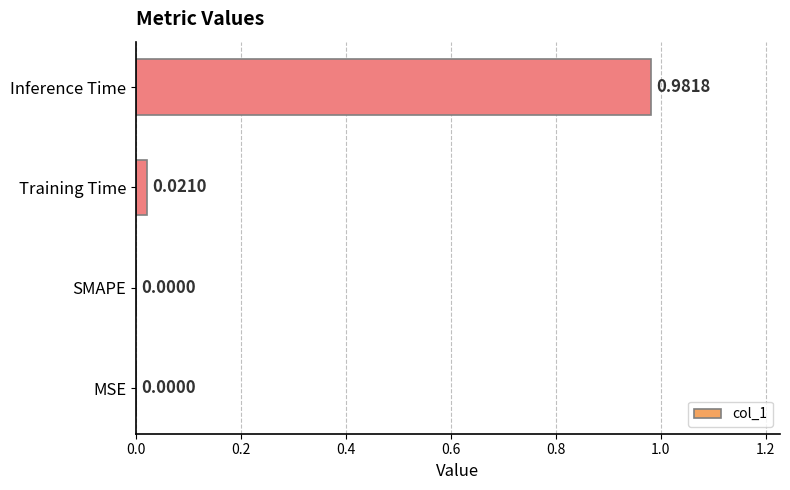

Are the bars horizontal?

Yes